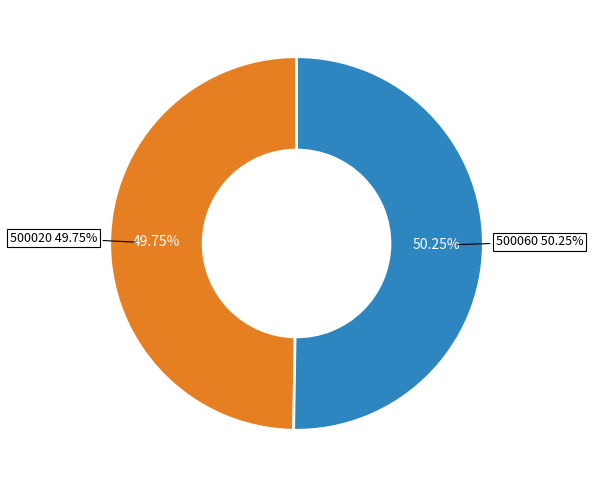

To the nearest percent, what percentage of the pie is 500060?

50%